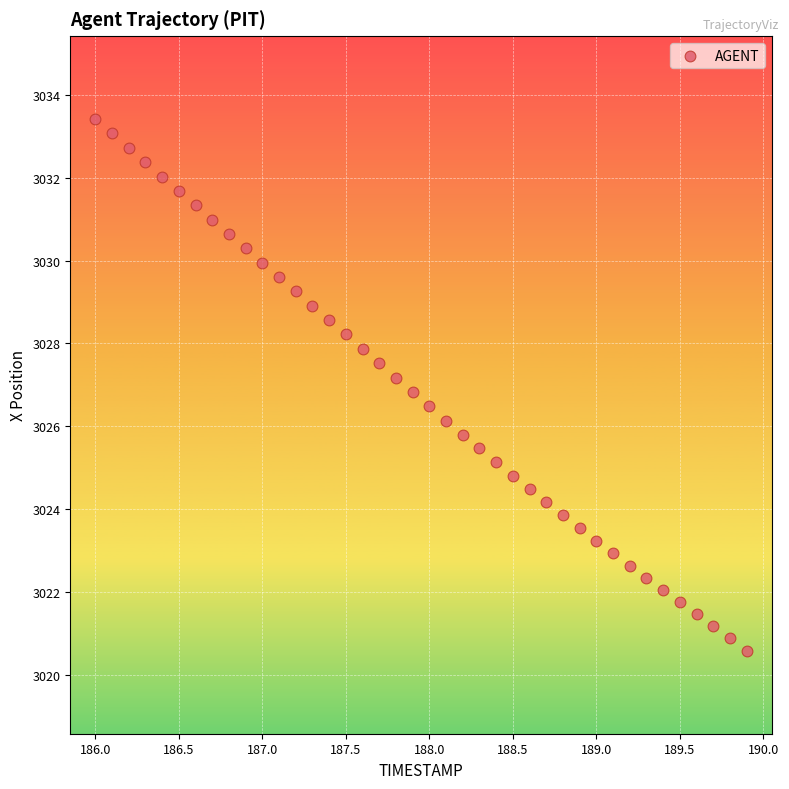

What is the range of X values (max minus min)?

3.9